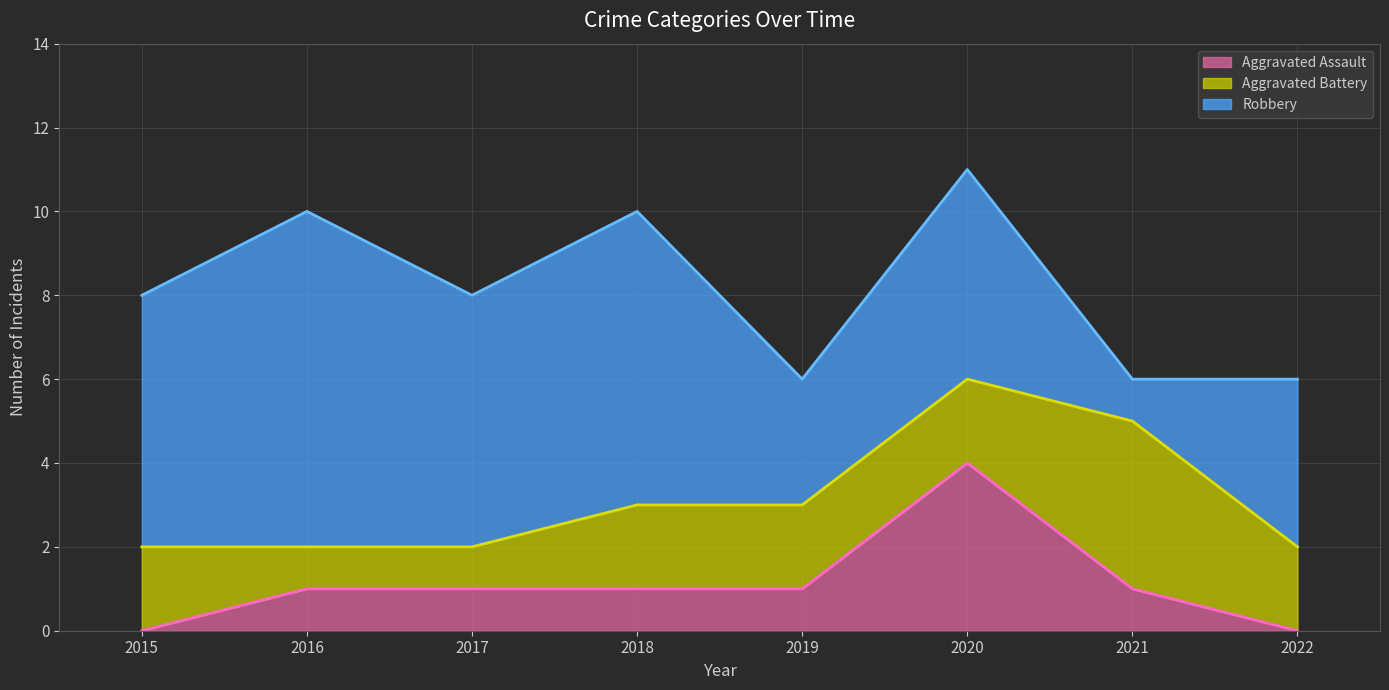

Rank the series by their maximum value, from highest to lowest.

Robbery, Aggravated Assault, Aggravated Battery